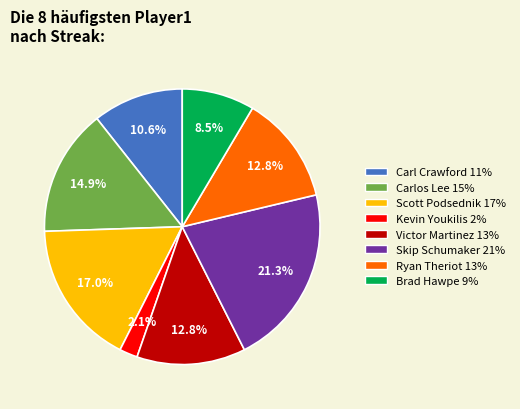

Is it true that Carl Crawford is 25% of the pie?

False